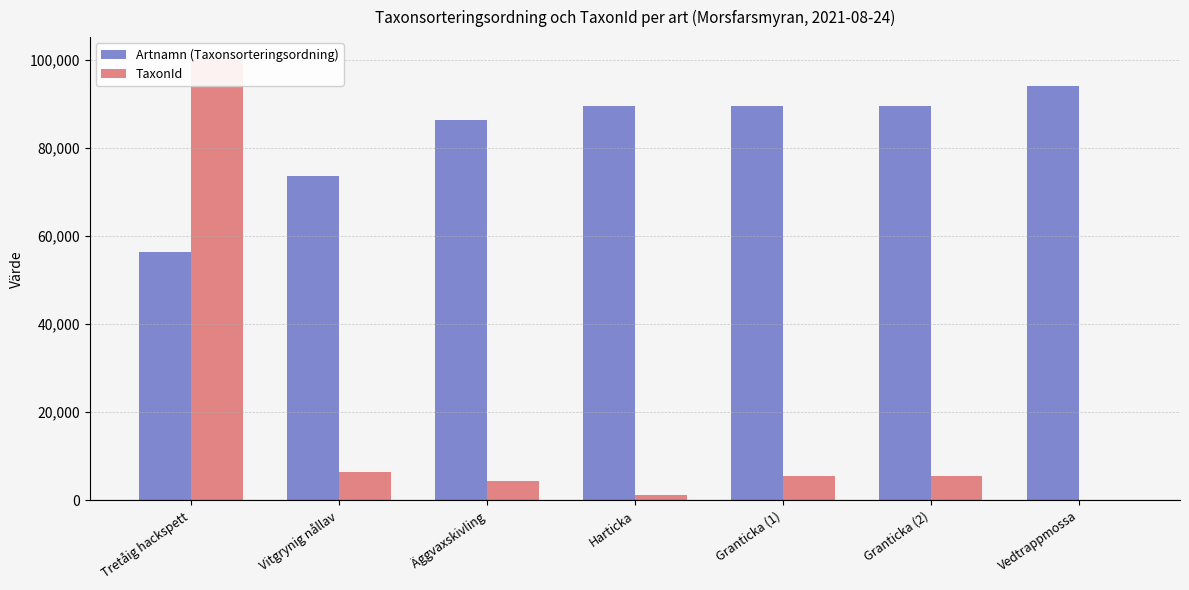

What is the difference between the Artnamn (Taxonsorteringsordning) values at Äggvaxskivling and Harticka?

3178